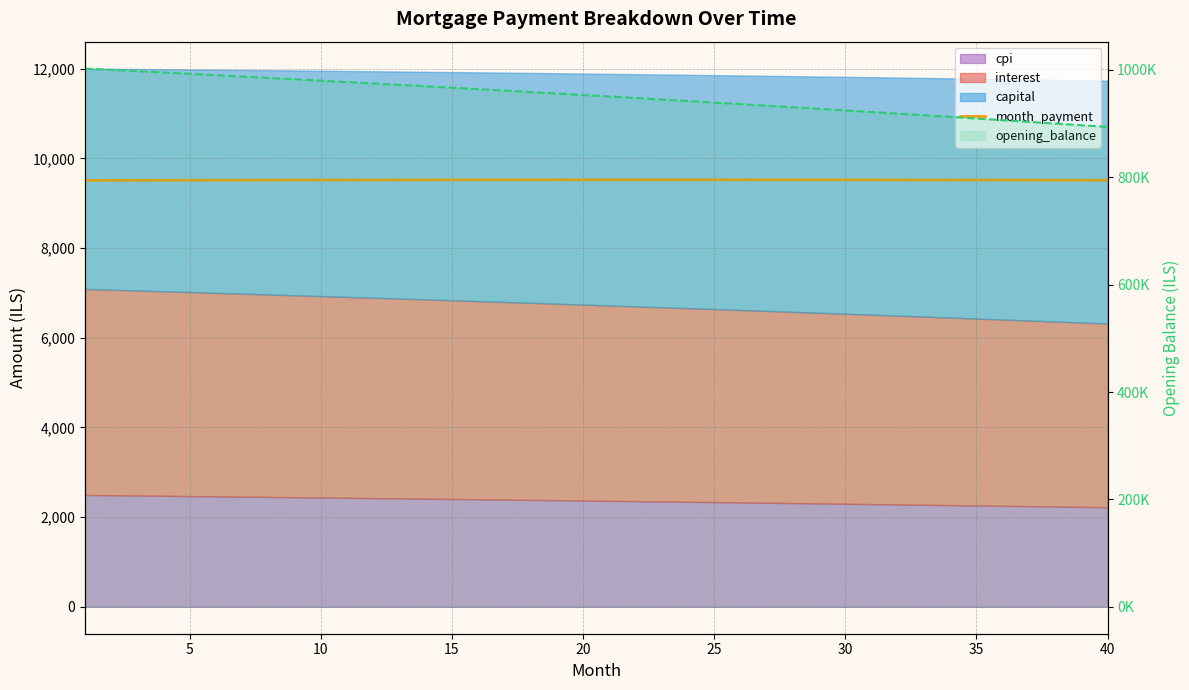

True or false: month_payment and opening_balance (line) cross at least once.

False